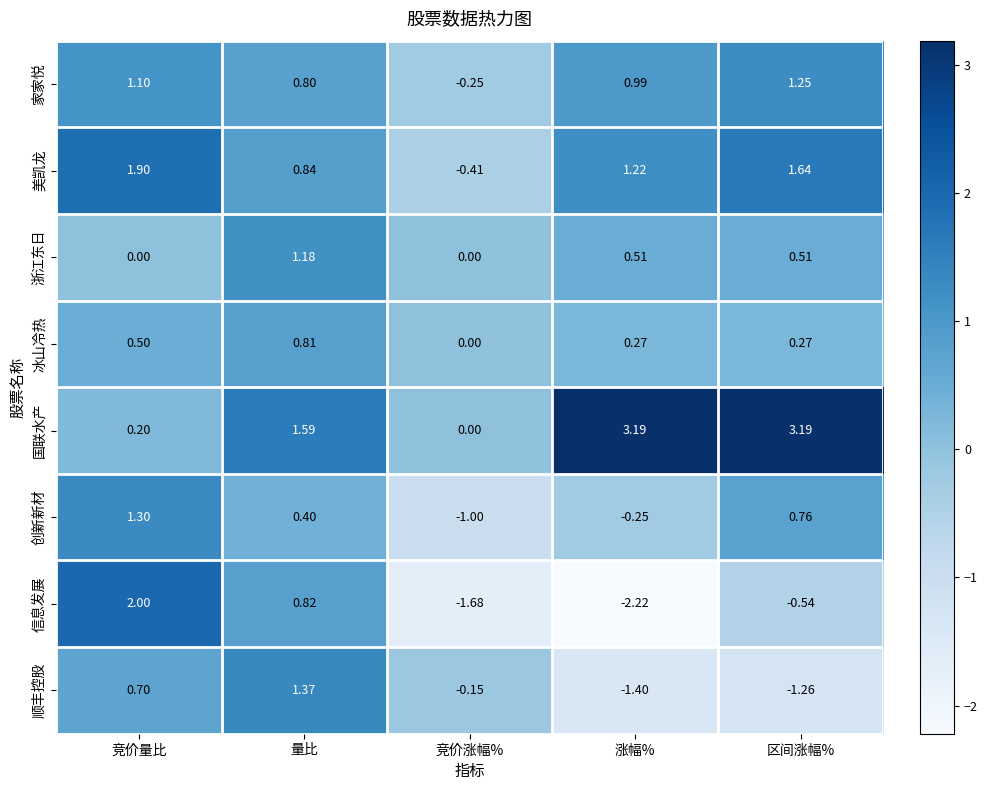

Which series has the largest total across all categories?

国联水产